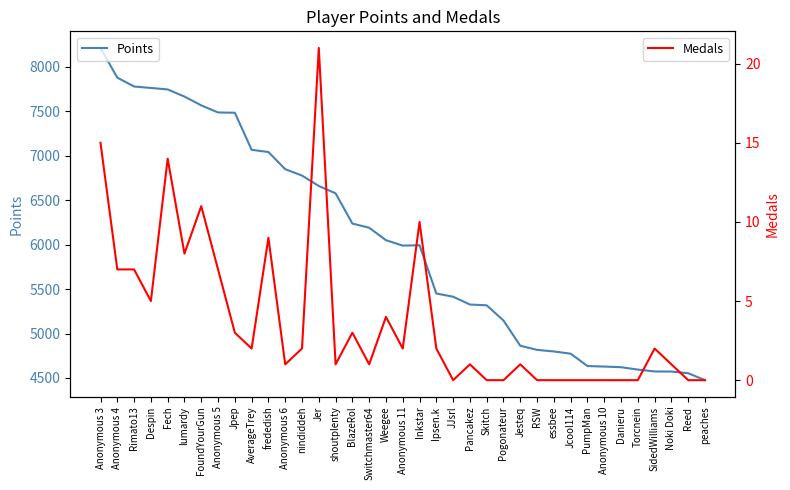

Which series changed the most between Despin and Jcool114?

Points